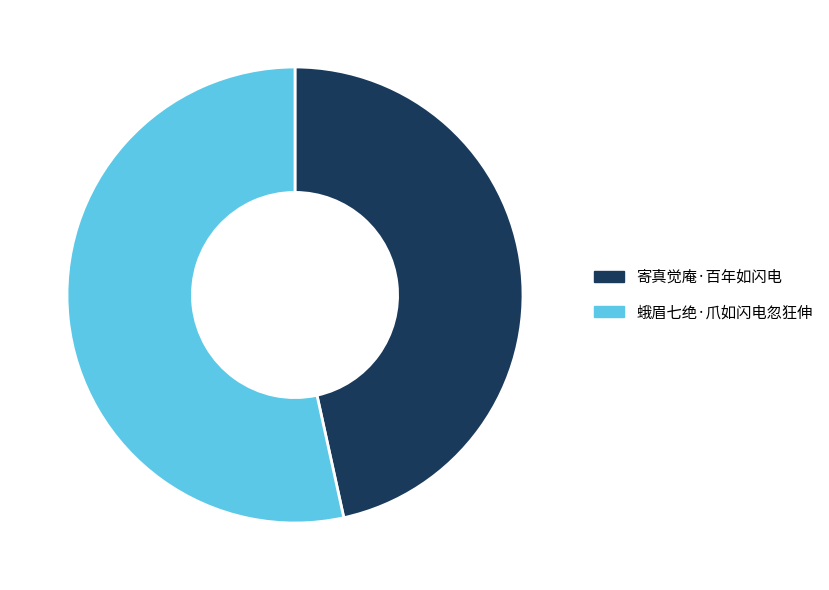

The 寄真觉庵·百年如闪电 slice represents 47% of the pie. True or false?

True